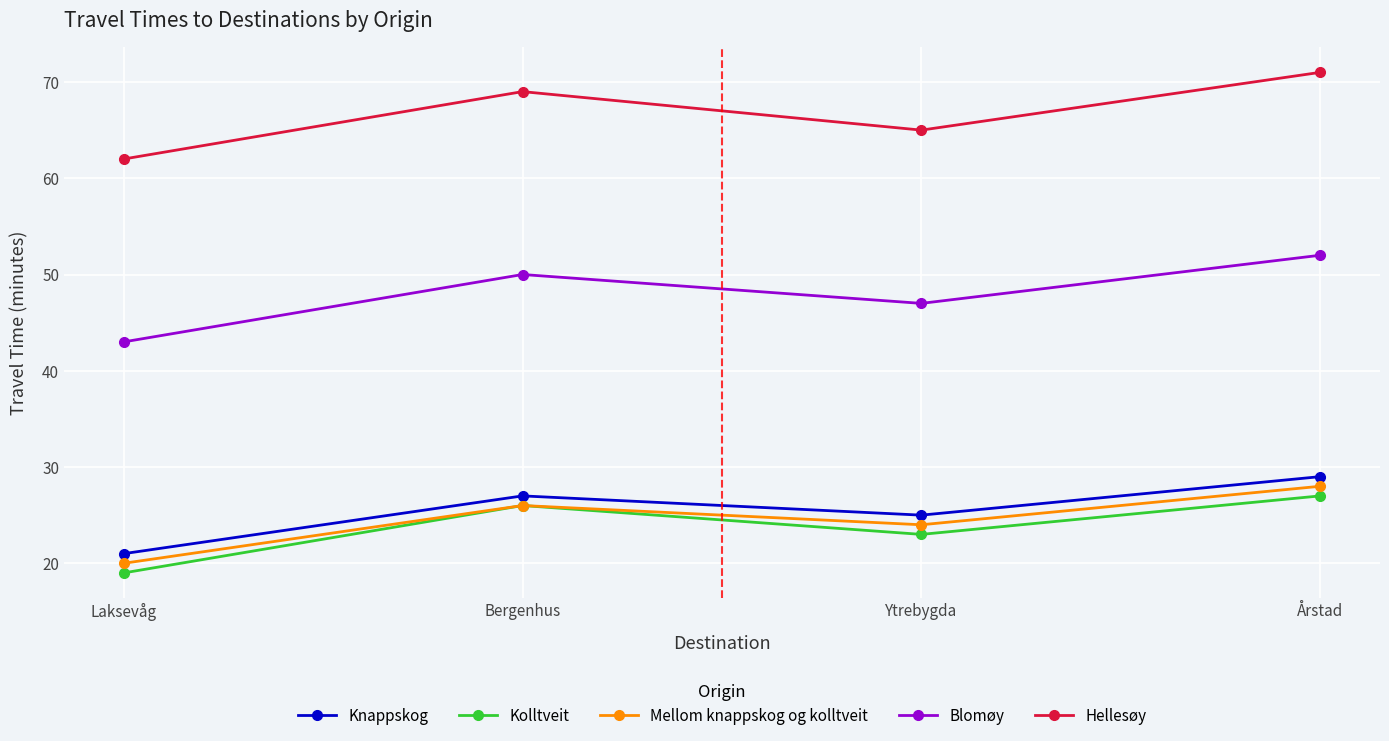

How many data points in Hellesøy are less than 69?

2